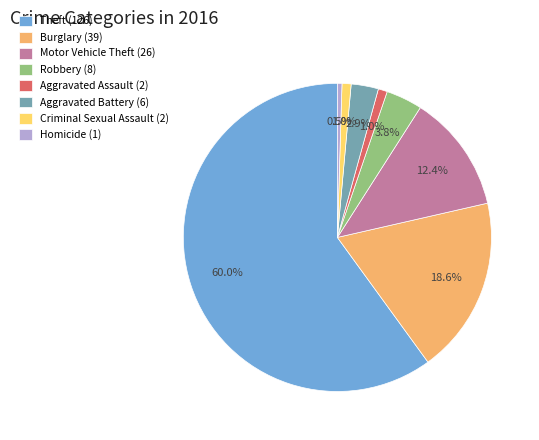

The Criminal Sexual Assault slice represents 13% of the pie. True or false?

False